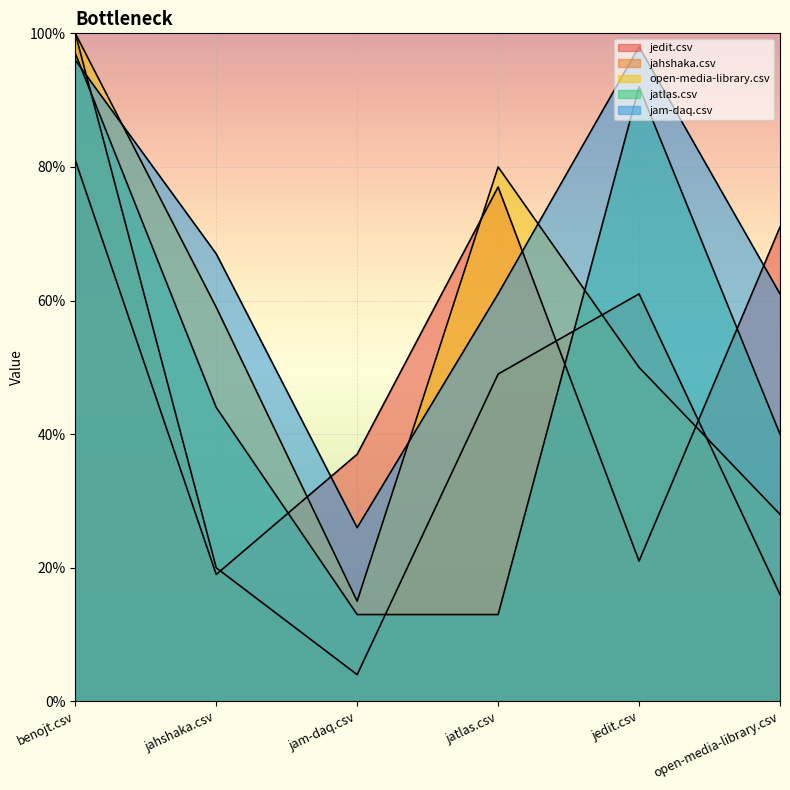

What is the label of the 3rd point from the left?

jam-daq.csv